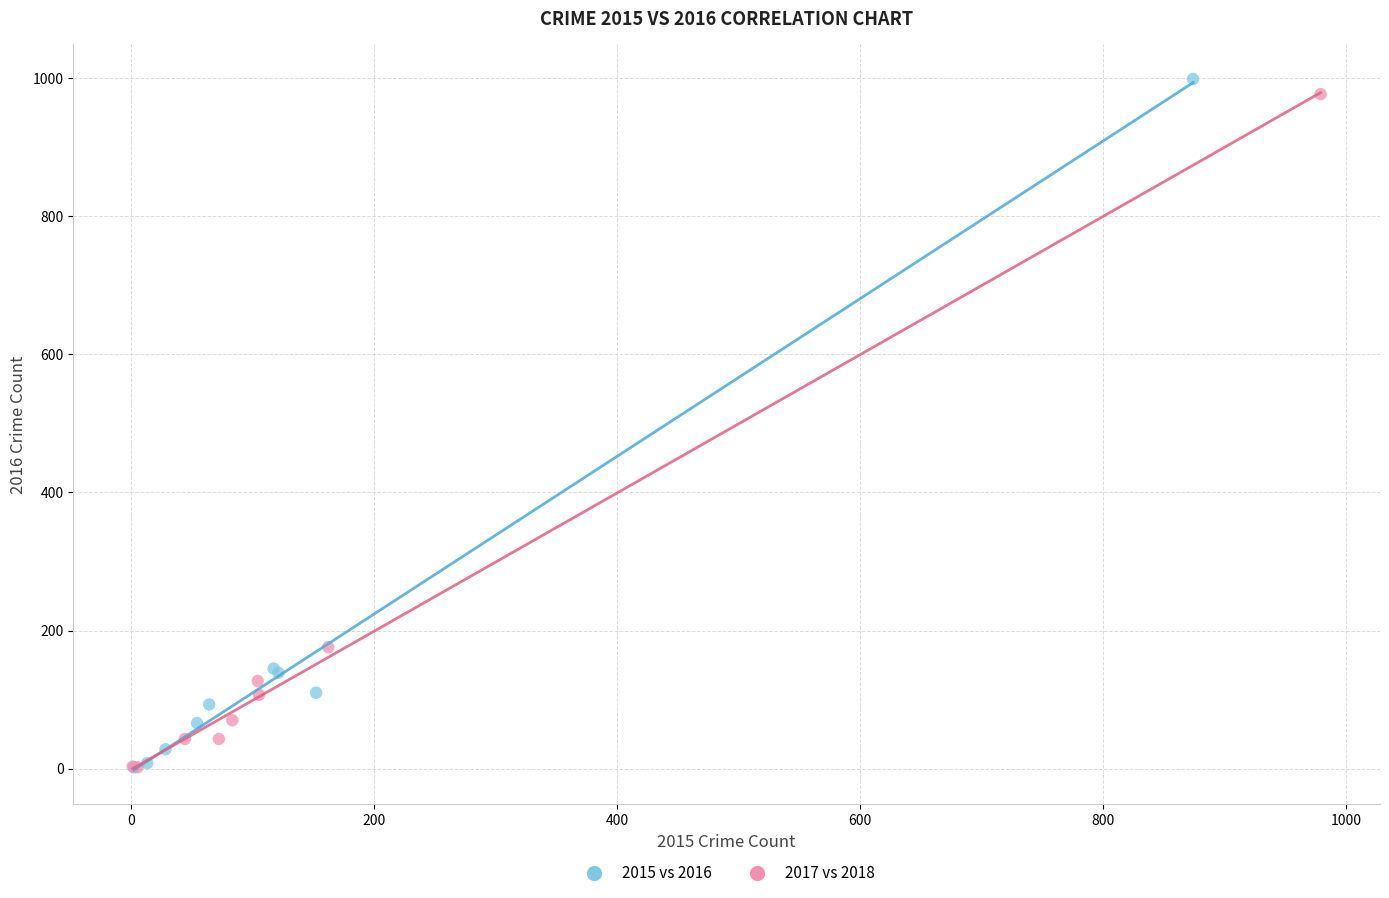

What are all the series names shown in the legend?

2015 vs 2016, 2017 vs 2018